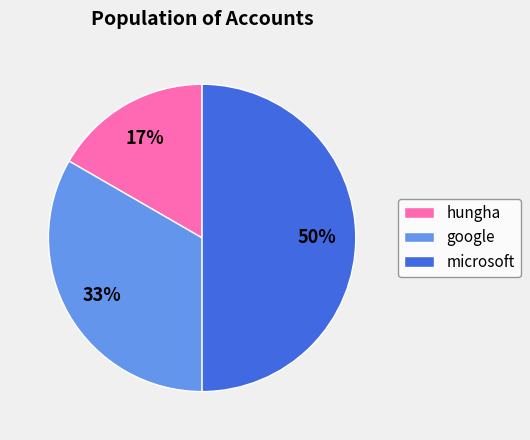

Do microsoft and hungha together represent more than half of the pie?

Yes